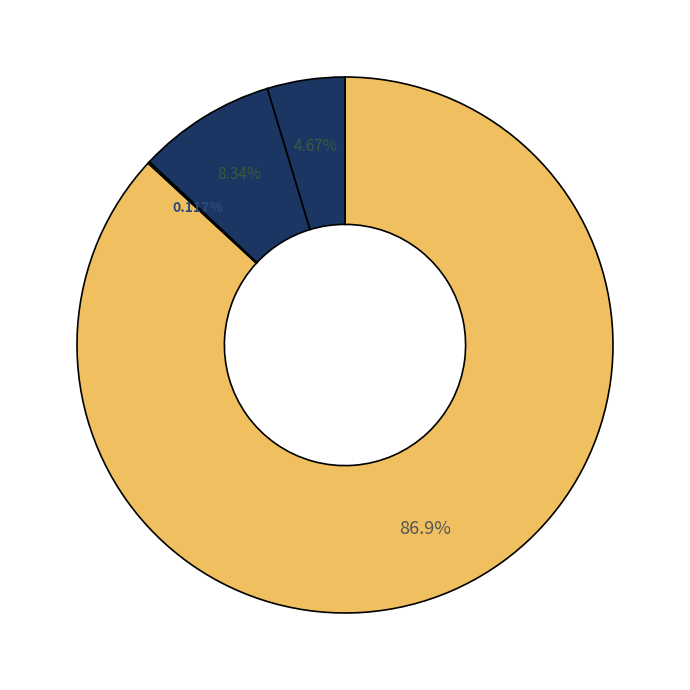

To the nearest percent, what is the average slice percentage?

25%